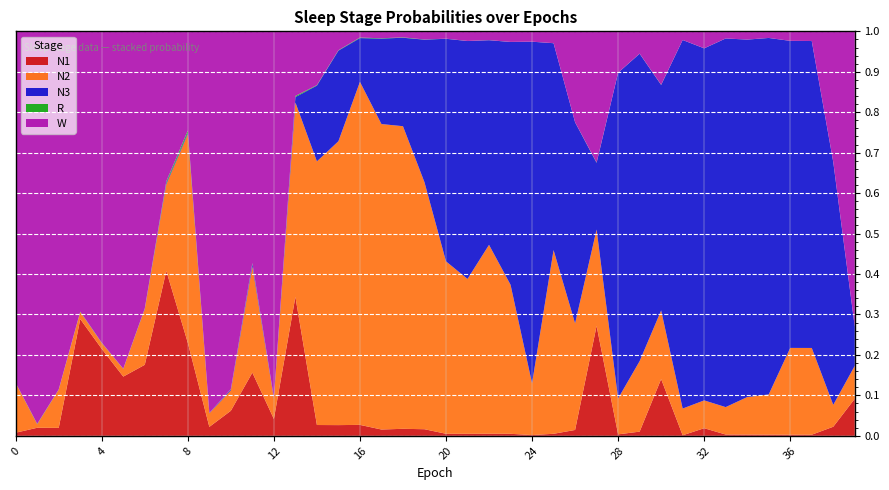

Reading left to right, what are all the values shown in this chart?

N1: 0.0	0.0	0.0	0.3	0.2	0.1	0.2	0.4	0.2	0.0	0.1	0.2	0.0	0.3	0.0	0.0	0.0	0.0	0.0	0.0	0.0	0.0	0.0	0.0	0.0	0.0	0.0	0.3	0.0	0.0	0.1	0.0	0.0	0.0	0.0	0.0	0.0	0.0	0.0	0.1
N2: 0.1	0.0	0.1	0.0	0.0	0.0	0.1	0.2	0.5	0.0	0.1	0.3	0.1	0.5	0.7	0.7	0.8	0.8	0.7	0.6	0.4	0.4	0.5	0.4	0.1	0.5	0.3	0.2	0.1	0.2	0.2	0.1	0.1	0.1	0.1	0.1	0.2	0.2	0.1	0.1
N3: 0.0	0.0	0.0	0.0	0.0	0.0	0.0	0.0	0.0	0.0	0.0	0.0	0.0	0.0	0.2	0.2	0.1	0.2	0.2	0.4	0.6	0.6	0.5	0.6	0.8	0.5	0.5	0.2	0.8	0.8	0.6	0.9	0.9	0.9	0.9	0.9	0.8	0.8	0.6	0.1
R: 0.0	0.0	0.0	0.0	0.0	0.0	0.0	0.0	0.0	0.0	0.0	0.0	0.0	0.0	0.0	0.0	0.0	0.0	0.0	0.0	0.0	0.0	0.0	0.0	0.0	0.0	0.0	0.0	0.0	0.0	0.0	0.0	0.0	0.0	0.0	0.0	0.0	0.0	0.0	0.0
W: 0.9	1.0	0.9	0.7	0.8	0.8	0.7	0.4	0.2	0.9	0.9	0.6	0.9	0.2	0.1	0.0	0.0	0.0	0.0	0.0	0.0	0.0	0.0	0.0	0.0	0.0	0.2	0.3	0.1	0.1	0.1	0.0	0.0	0.0	0.0	0.0	0.0	0.0	0.3	0.7